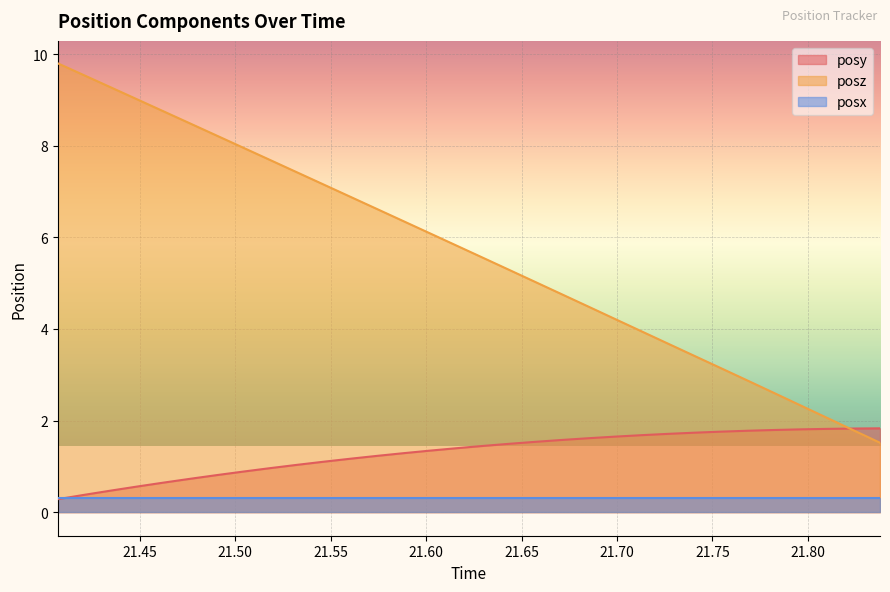

List the series in order of their overall mean, highest first.

posz, posy, posx